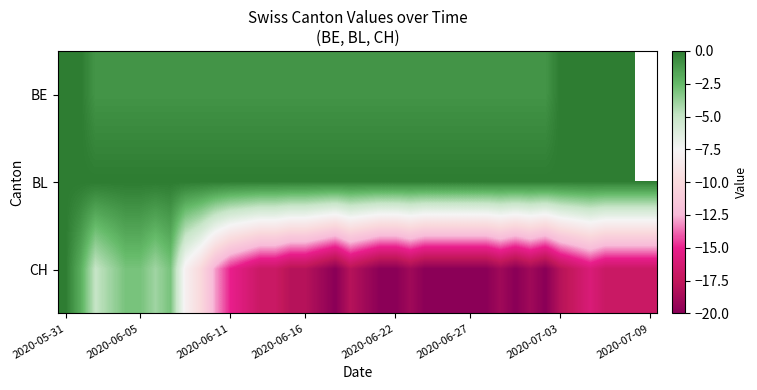

What is the difference between the second highest and minimum values in the CH series?

18.0